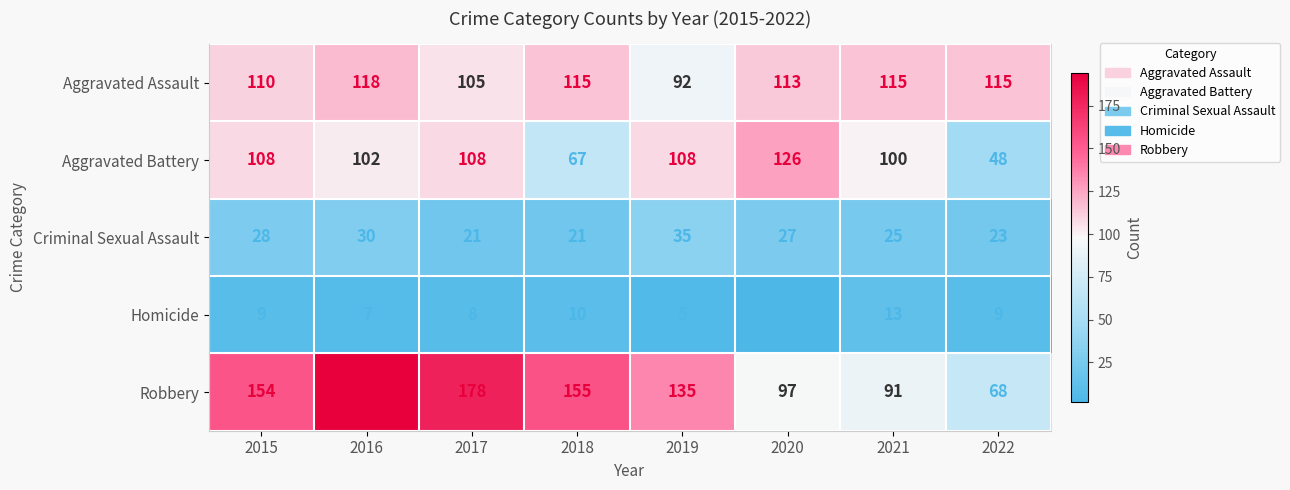

What value does the Criminal Sexual Assault series have at 2018, to the nearest 5?

20